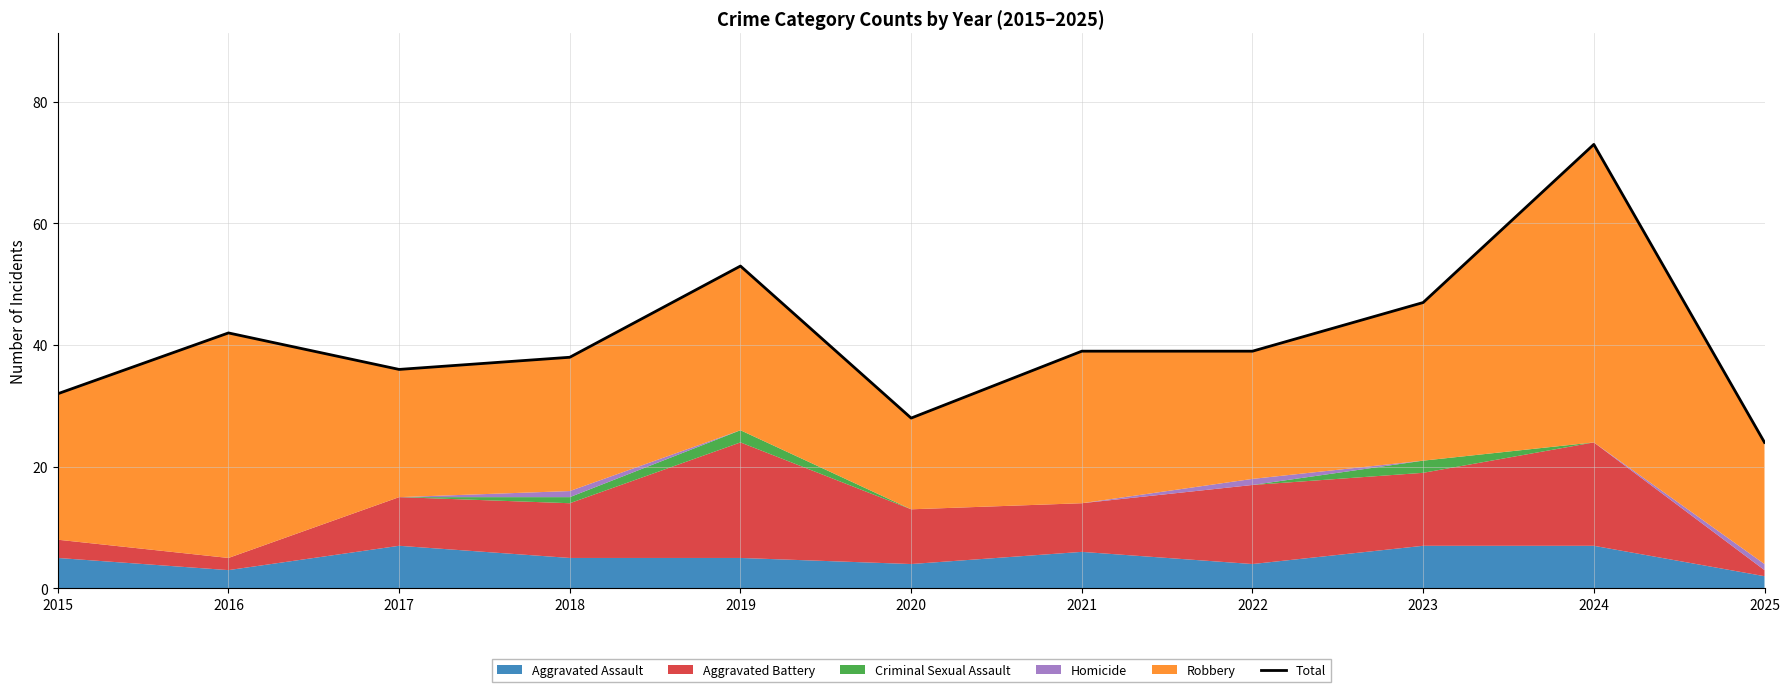

Is it true that the value at 2022 is 65?

False